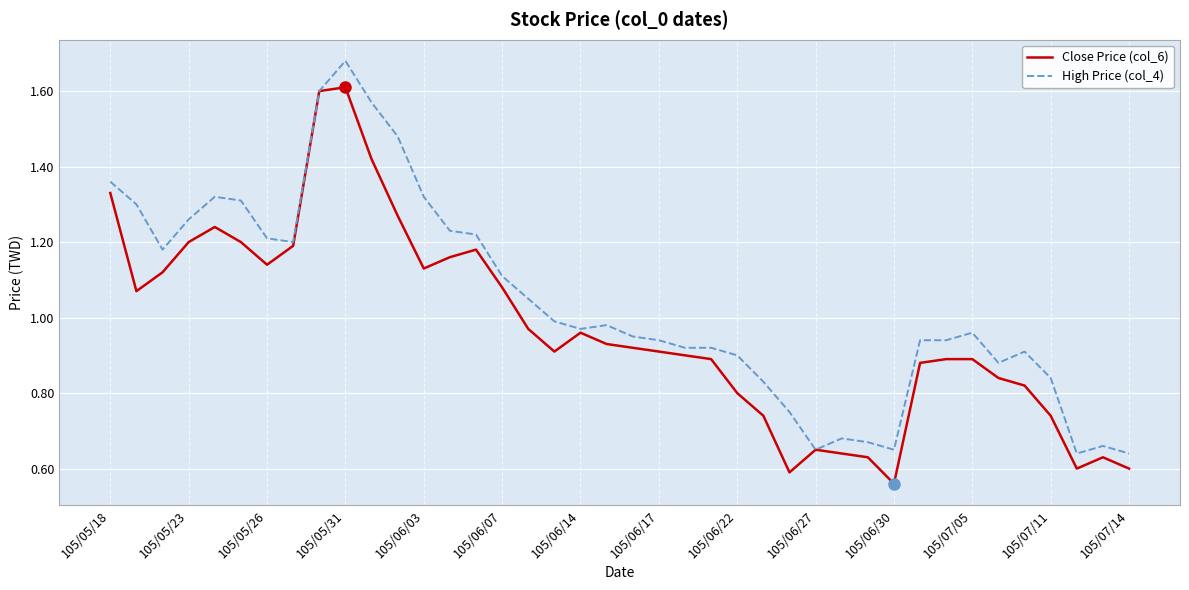

Which series has the largest total across all categories?

High Price (col_4)